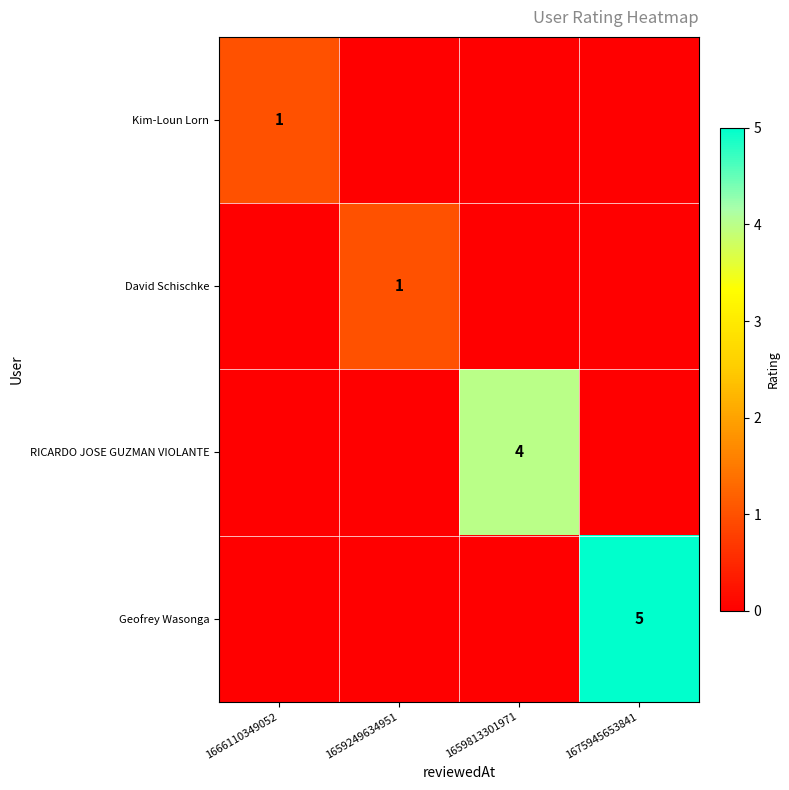

Which category has the highest value across all series?

1675945653841